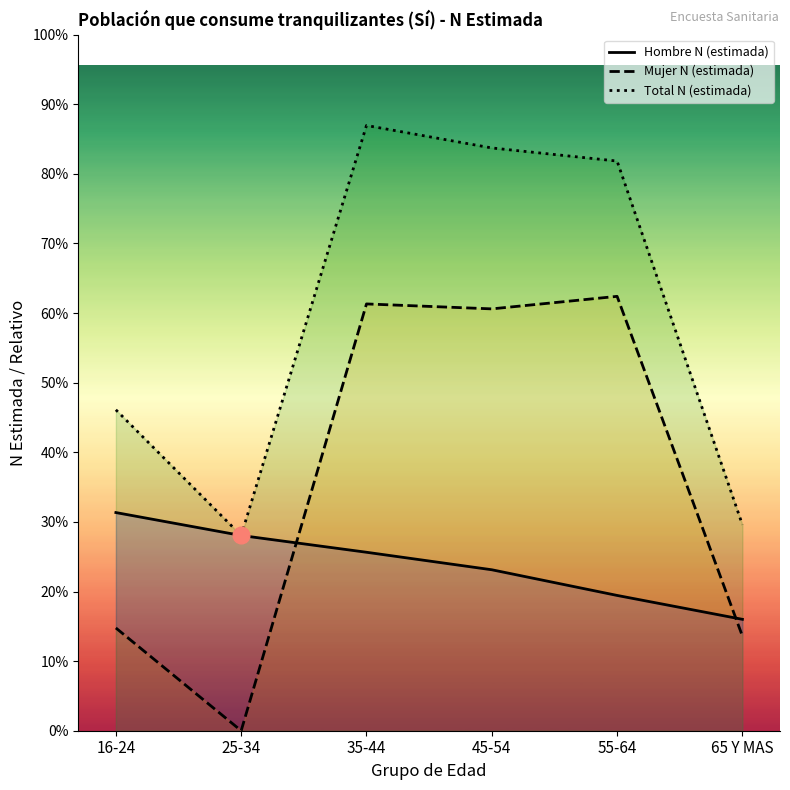

Between 35-44 and 55-64, which is larger?

35-44